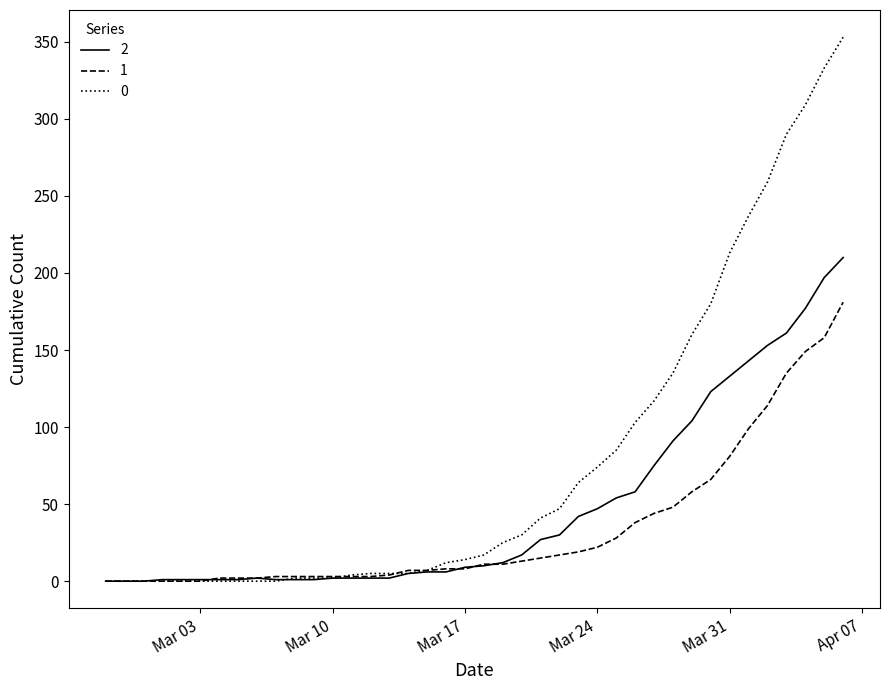

Which series ends up on top after the final intersection of 2 and 1?

2